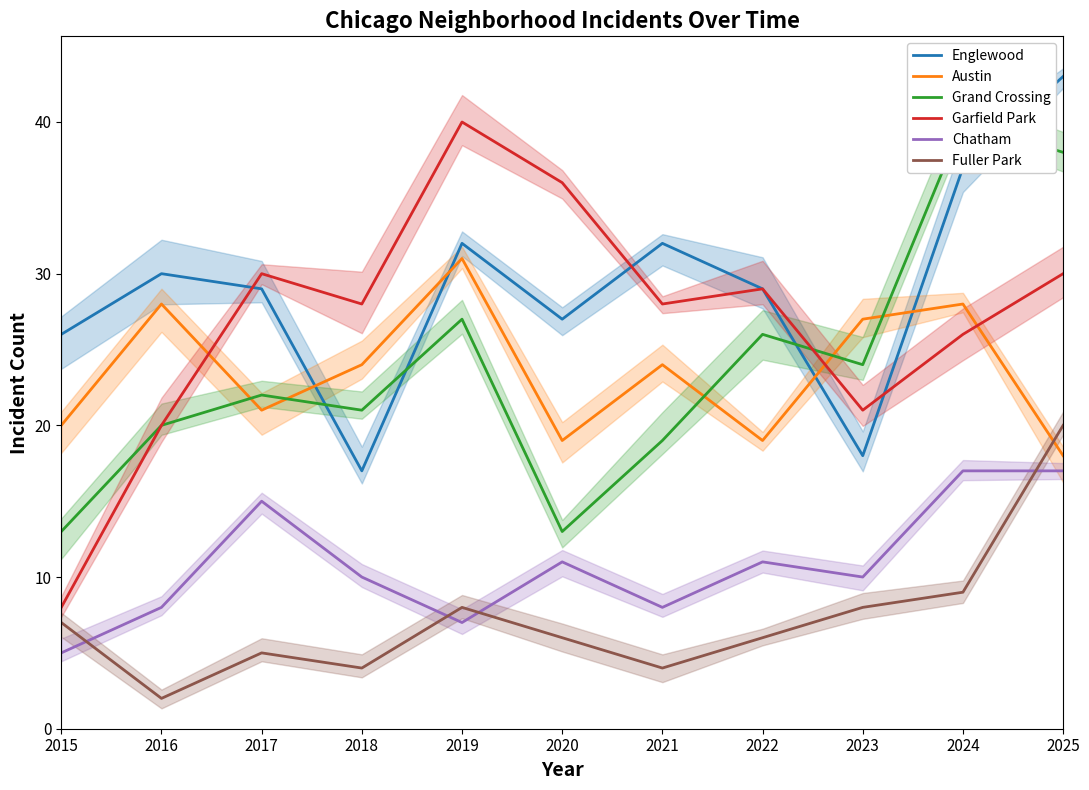

What is the total value across all series at 2023?

108